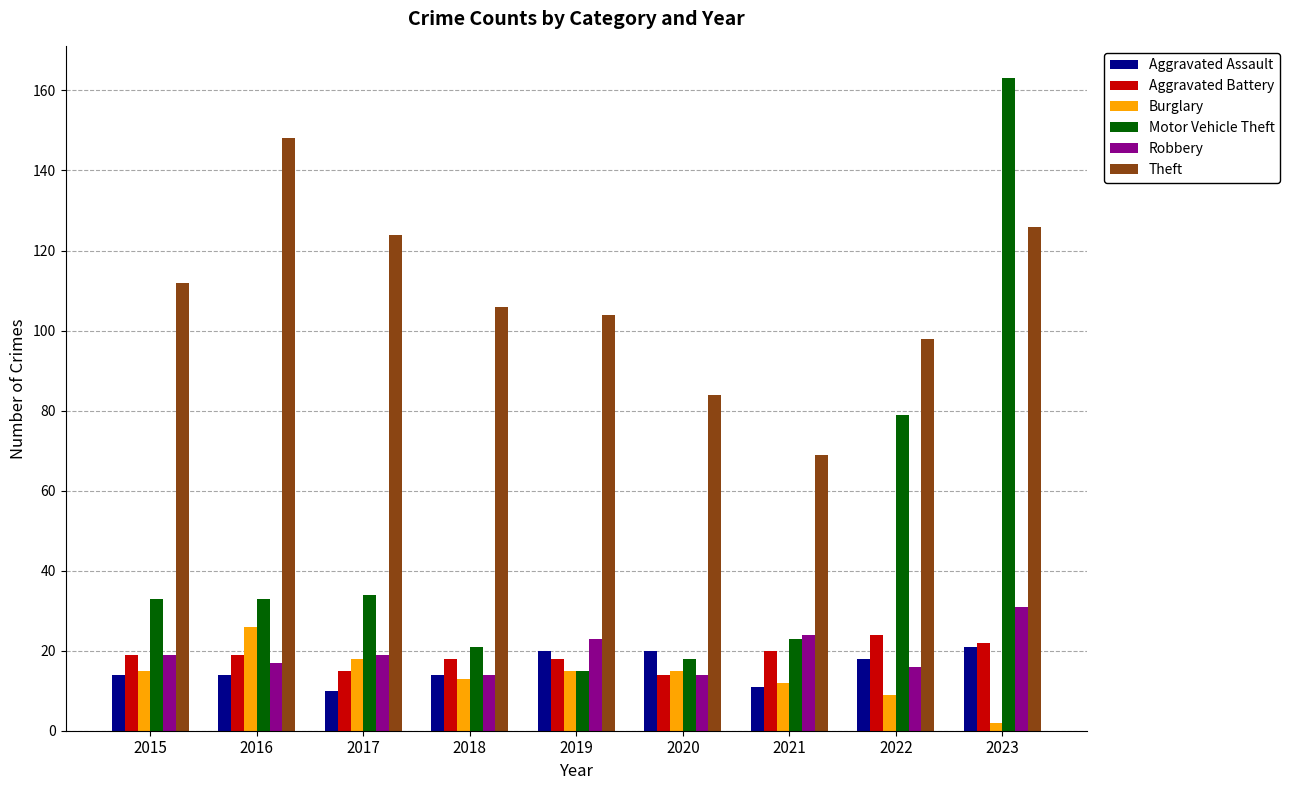

What is the sum of all Robbery values?

177